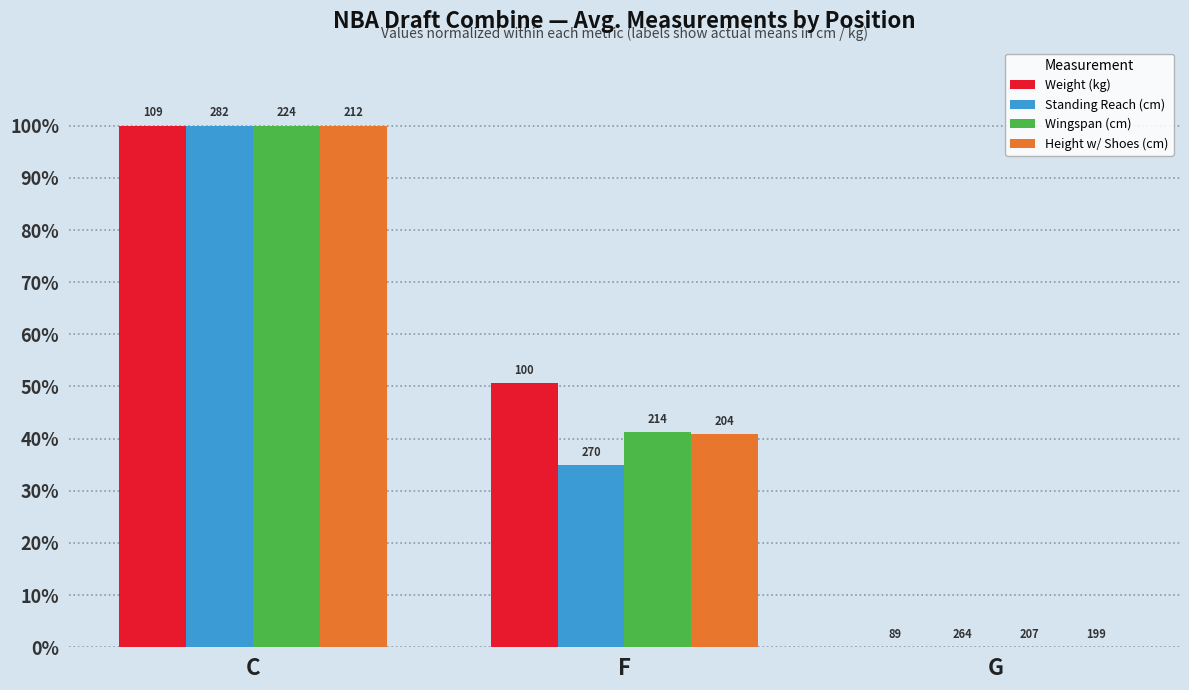

What is the difference between the maximum and minimum values in the Weight (kg) series?

100.0